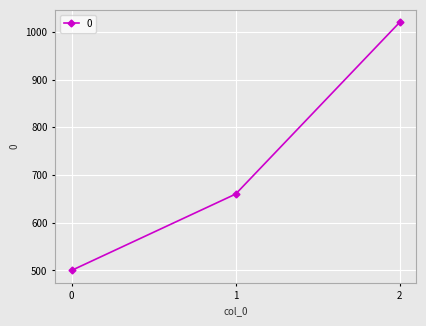

Rank the categories by value from lowest to highest.

0, 1, 2